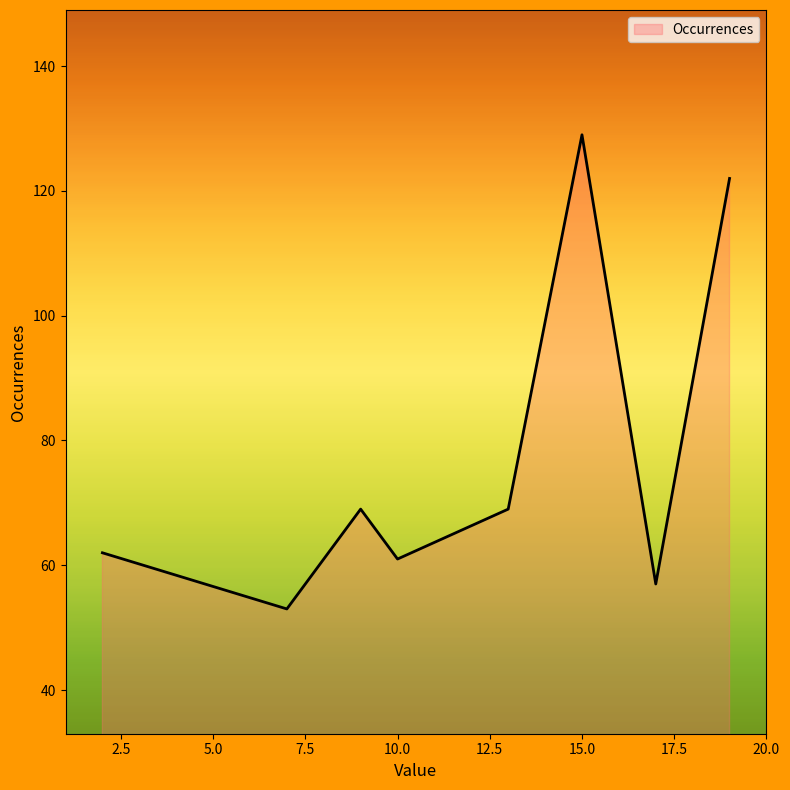

How many categories are shown in the chart?

8